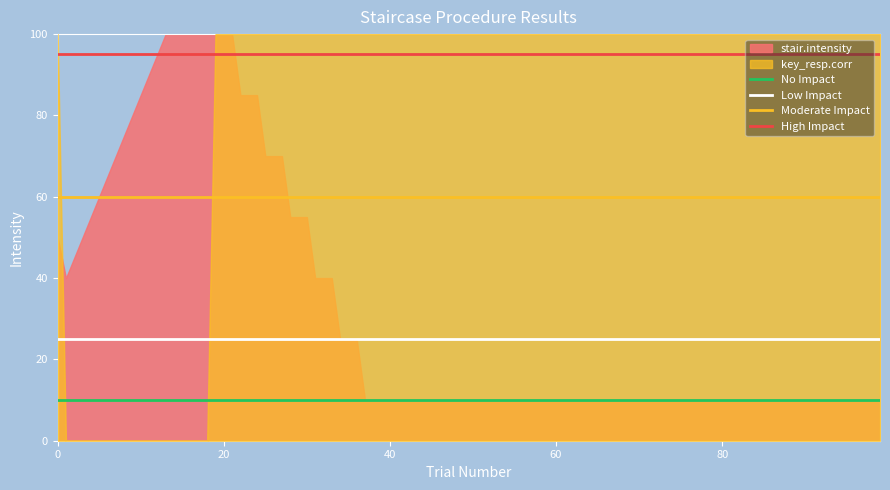

What is the value of the High Impact point at the 2nd from the left?

95